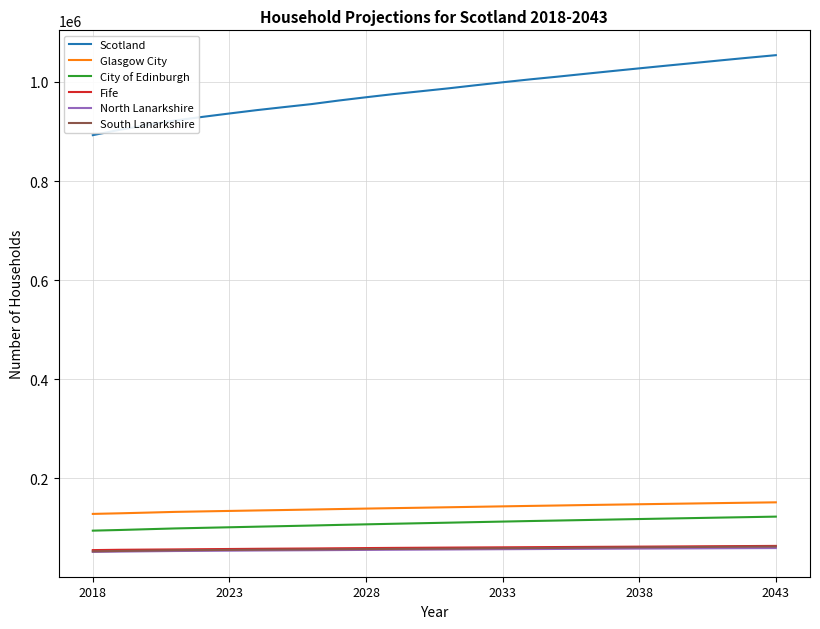

True or false: Glasgow City and City of Edinburgh intersect in this chart.

False